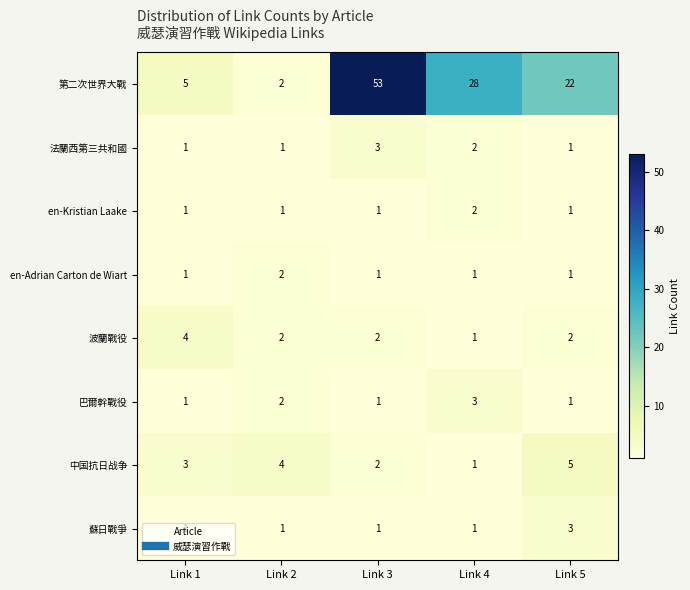

Which category has the highest value across all series?

Link 3